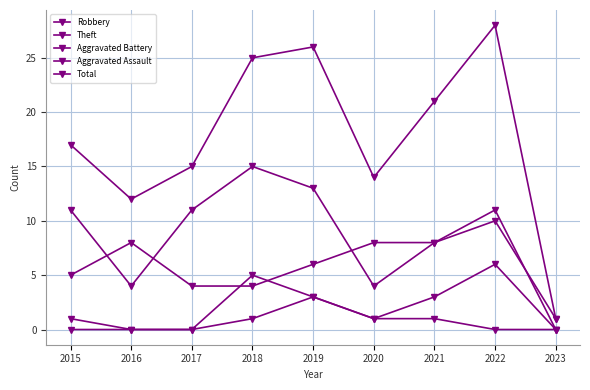

At how many categories does at least one series exceed 11?

8